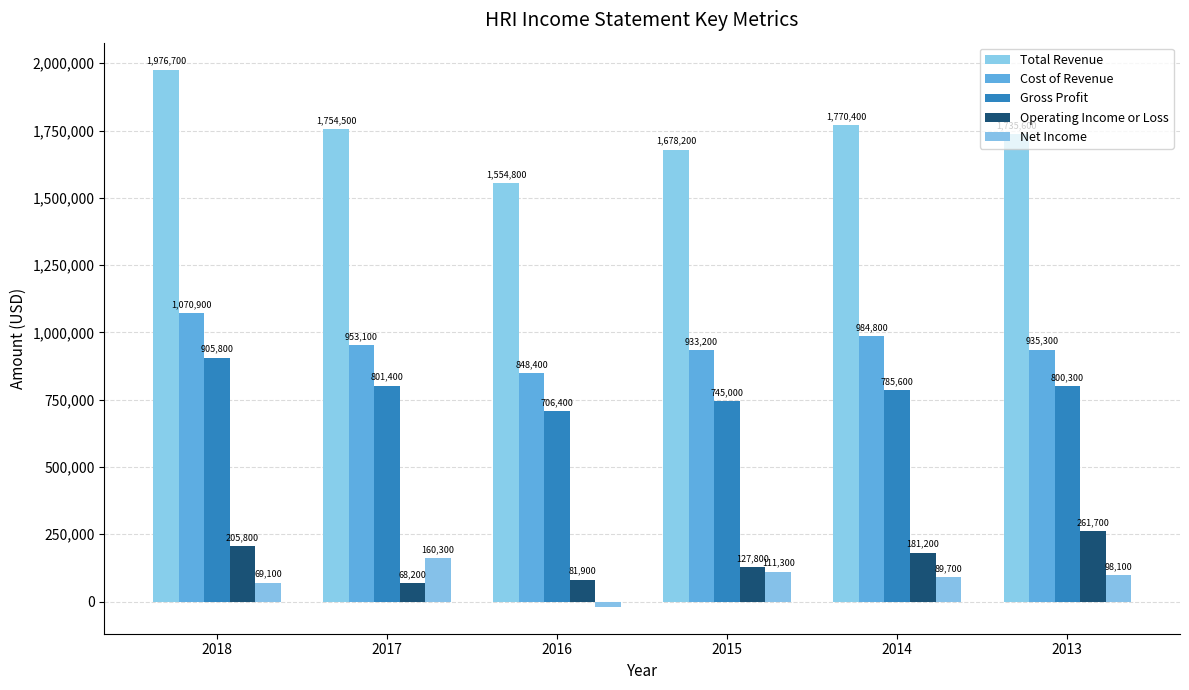

What is the maximum value for Cost of Revenue?

1070900